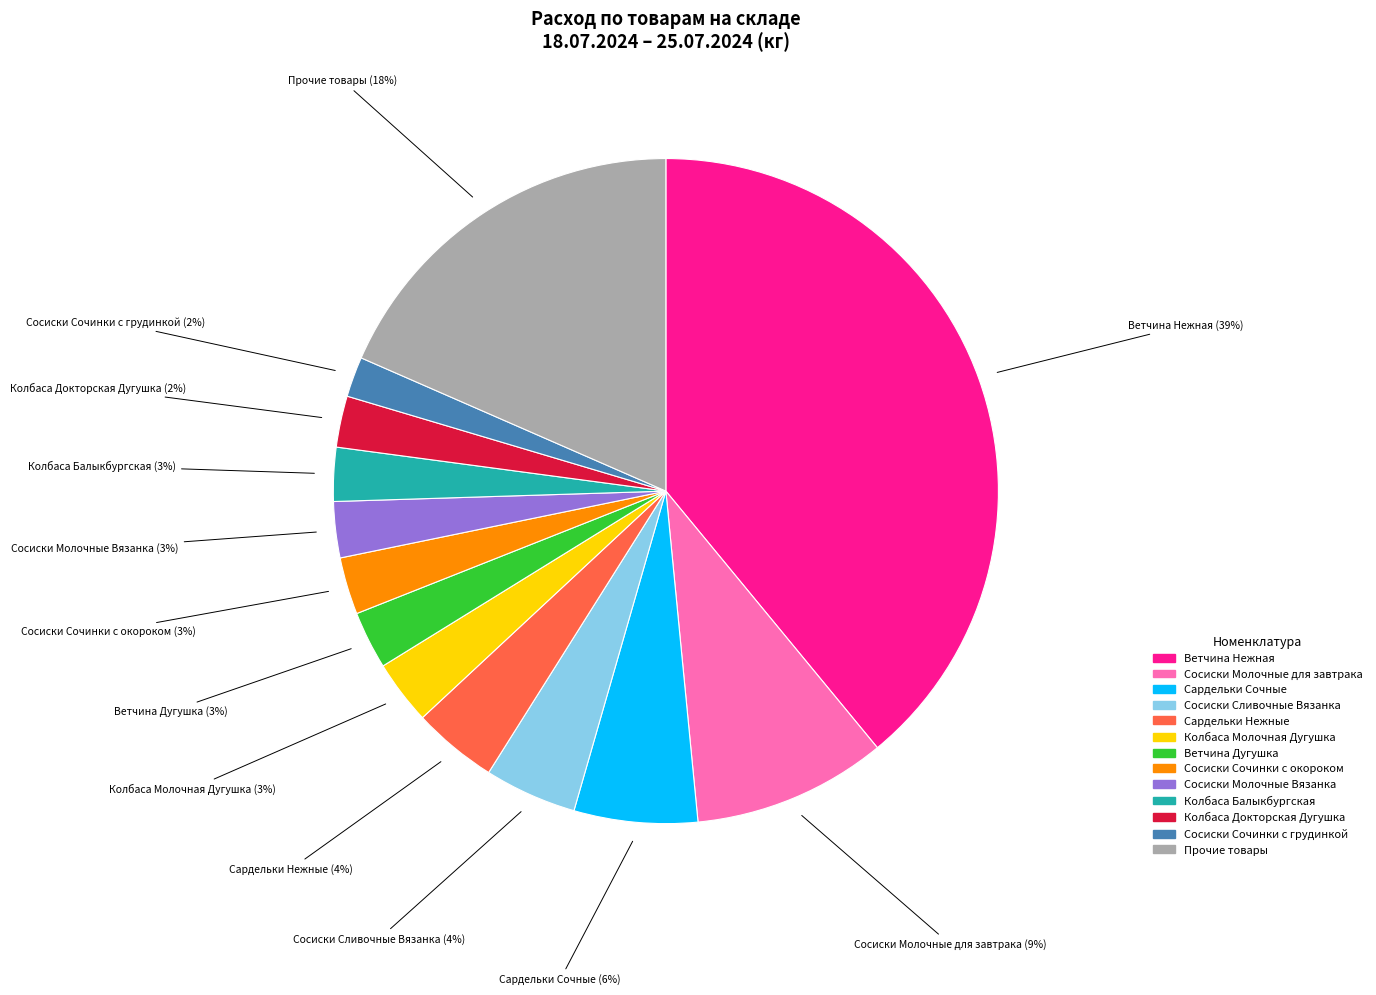

Does any single category account for the majority?

No